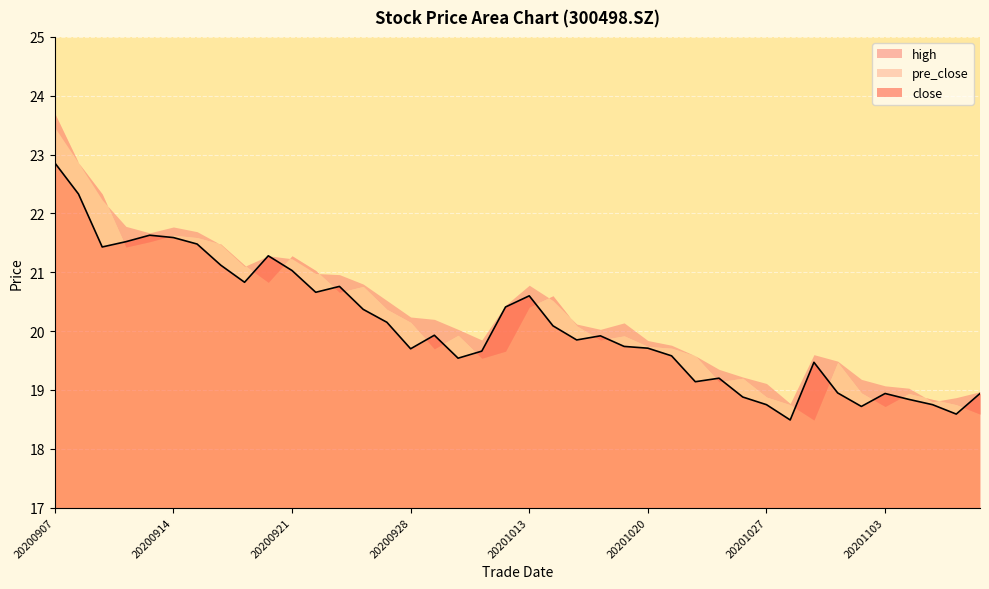

At how many categories does at least one series exceed 20?

24